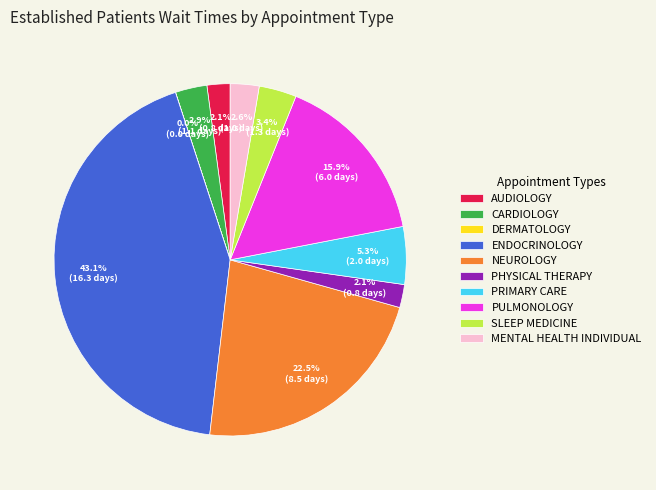

Which slice is the largest?

ENDOCRINOLOGY